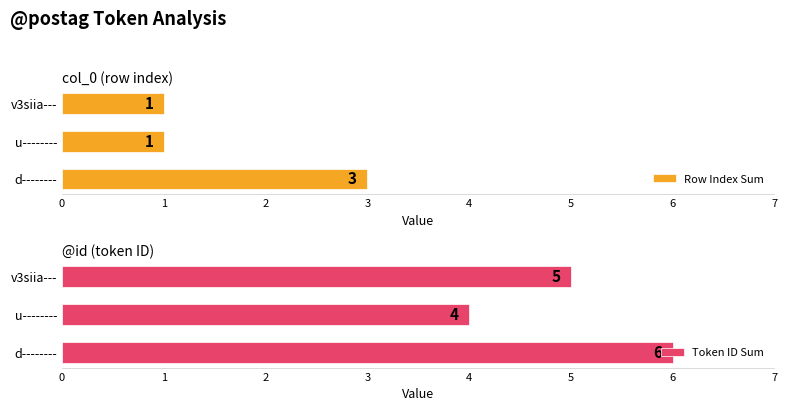

What is the sum of the Row Index Sum values at d-------- and v3siia---?

4